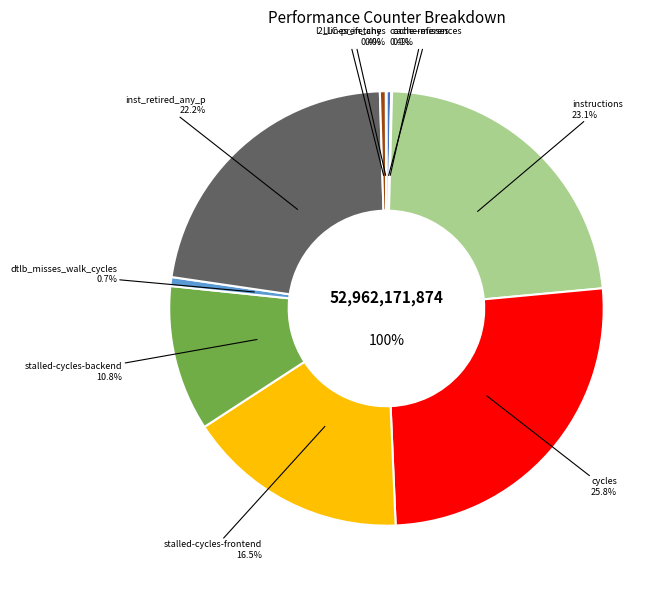

Rank the categories by value from lowest to highest.

LLC-prefetches, cache-misses, cache-references, l2_lines_in_any, dtlb_misses_walk_cycles, stalled-cycles-backend, stalled-cycles-frontend, inst_retired_any_p, instructions, cycles